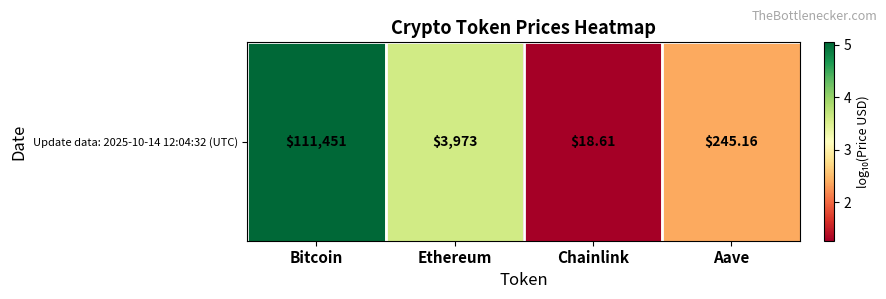

True or false: the data shows 3.6 at Ethereum.

True